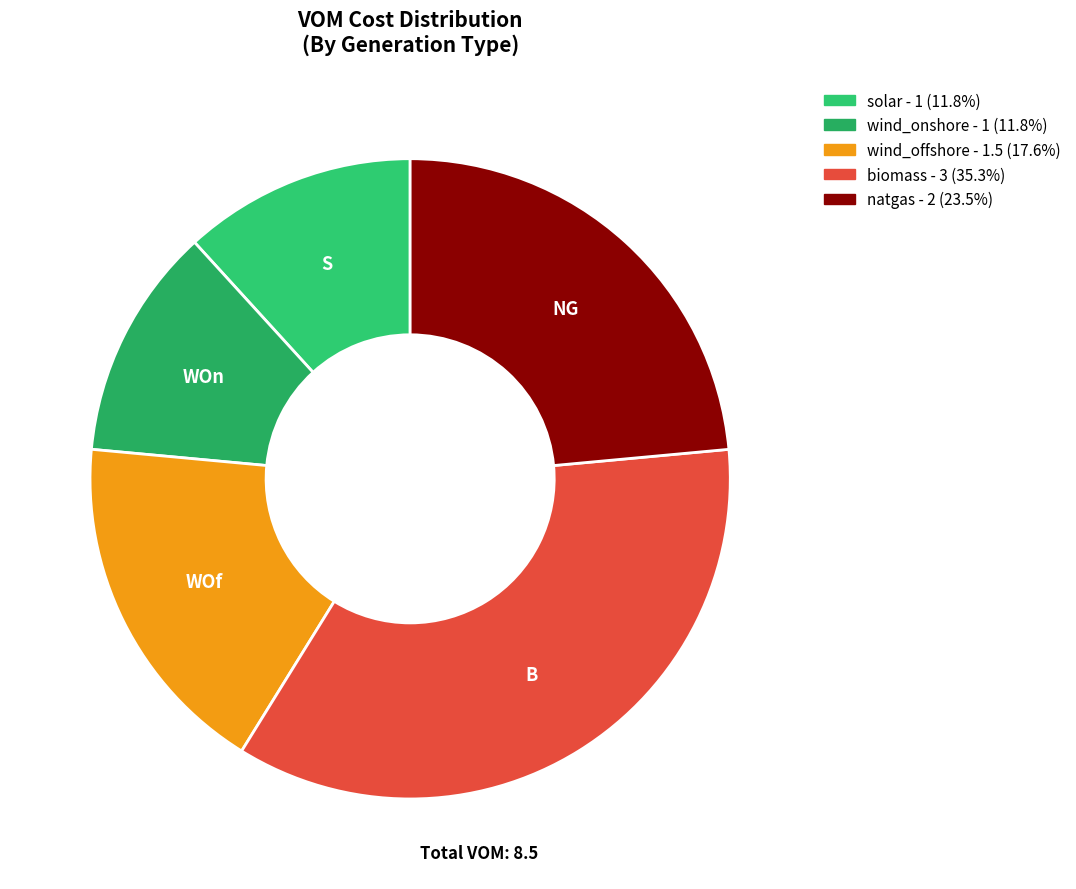

To the nearest percent, what is the difference between the wind_onshore and wind_offshore slice percentages?

6%